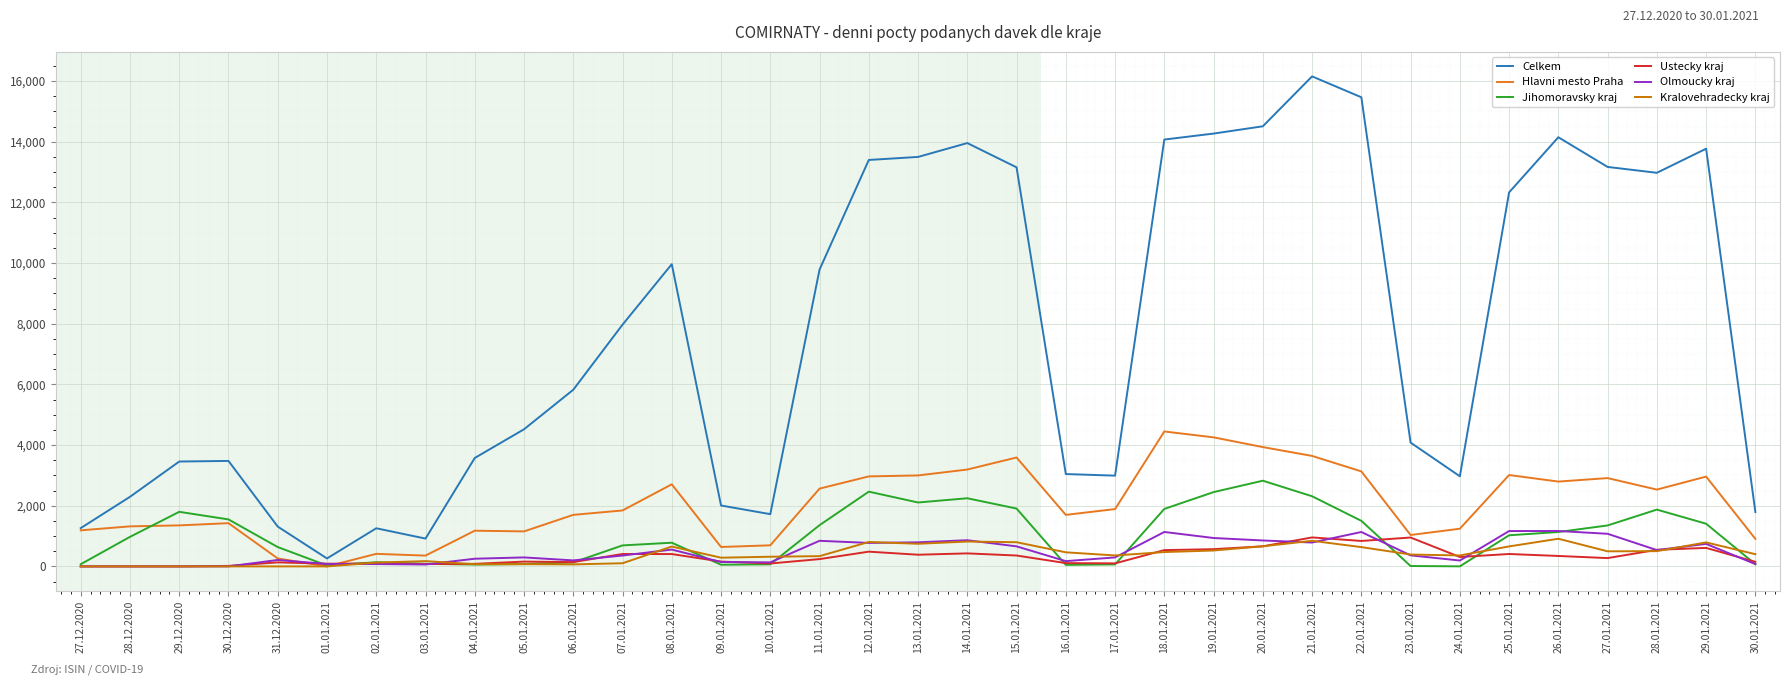

At which category does Jihomoravsky kraj reach its first local peak?

29.12.2020